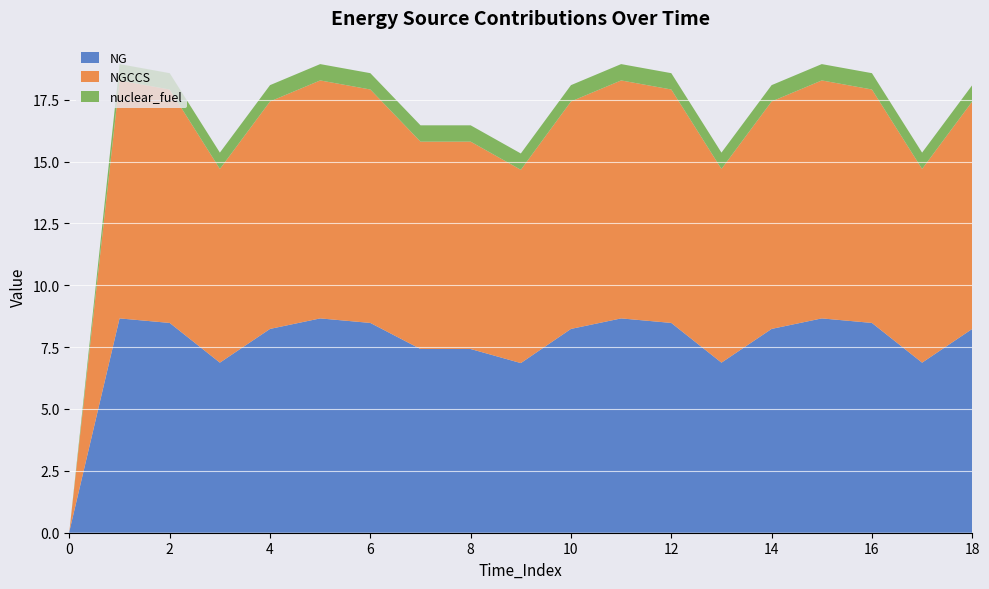

Reading right to left, list all the values displayed in this chart.

NG: 18=8.2	17=6.9	16=8.5	15=8.7	14=8.2	13=6.9	12=8.5	11=8.7	10=8.2	9=6.9	8=7.4	7=7.4	6=8.5	5=8.7	4=8.2	3=6.9	2=8.5	1=8.7	0=0.1
NGCCS: 18=9.2	17=7.8	16=9.4	15=9.6	14=9.2	13=7.8	12=9.4	11=9.6	10=9.2	9=7.8	8=8.4	7=8.4	6=9.4	5=9.6	4=9.2	3=7.8	2=9.4	1=9.6	0=0.0
nuclear_fuel: 18=0.7	17=0.7	16=0.7	15=0.7	14=0.7	13=0.7	12=0.7	11=0.7	10=0.7	9=0.7	8=0.7	7=0.7	6=0.7	5=0.7	4=0.7	3=0.7	2=0.7	1=0.7	0=0.0